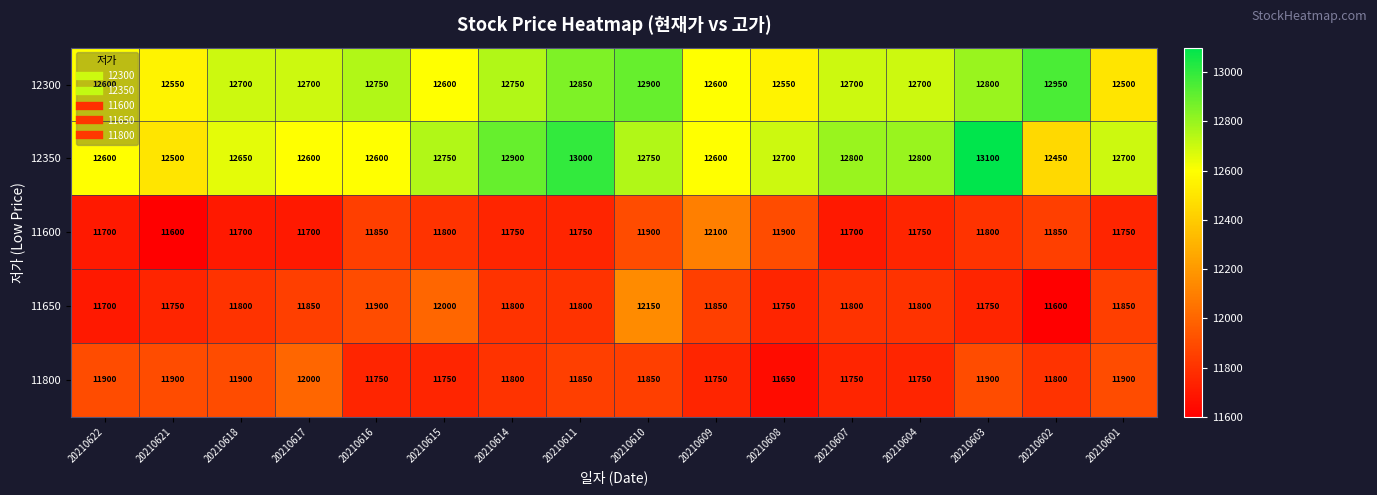

What is the total value across all series at 20210601?

60700